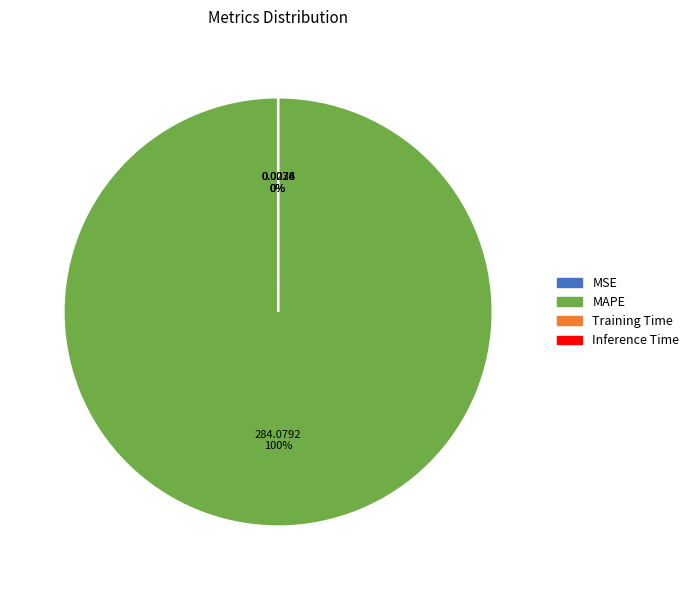

To the nearest percent, what percentage of the pie is MAPE?

100%